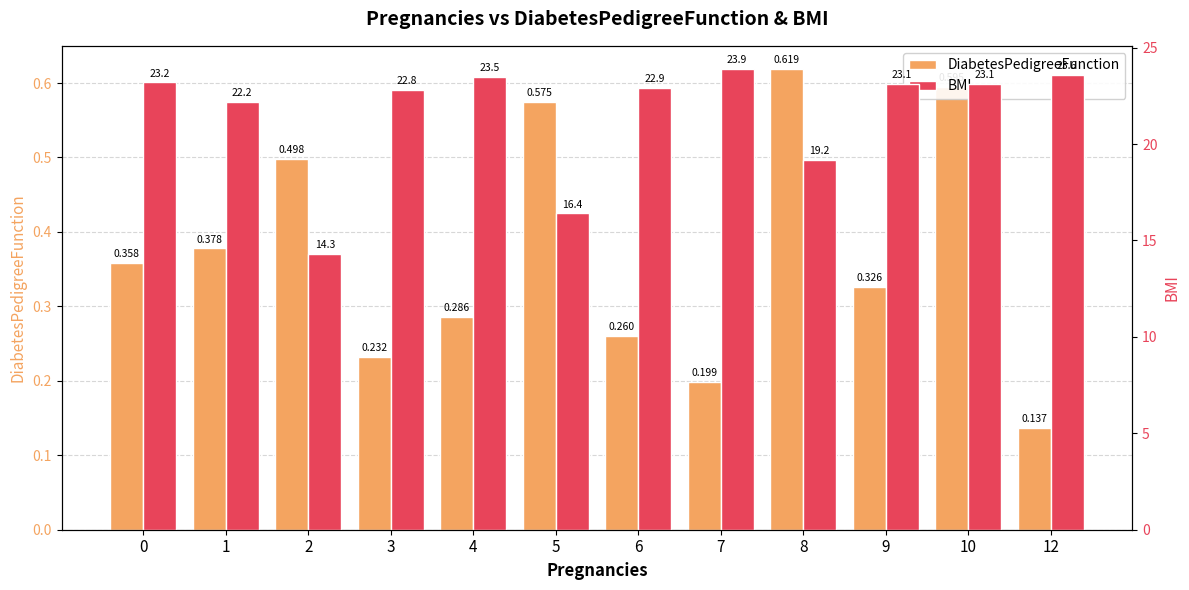

Does the chart contain any negative values?

No